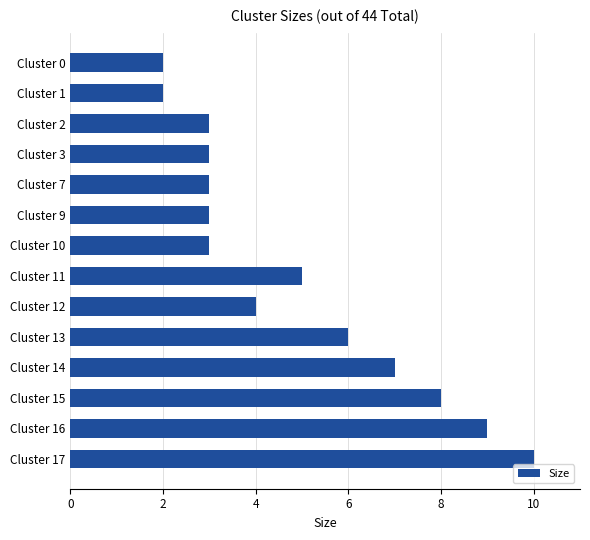

Does the chart contain any negative values?

No